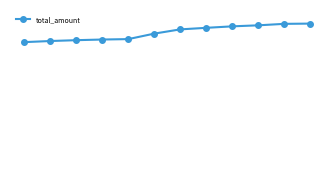

What is the difference between the maximum and minimum values?

17997213